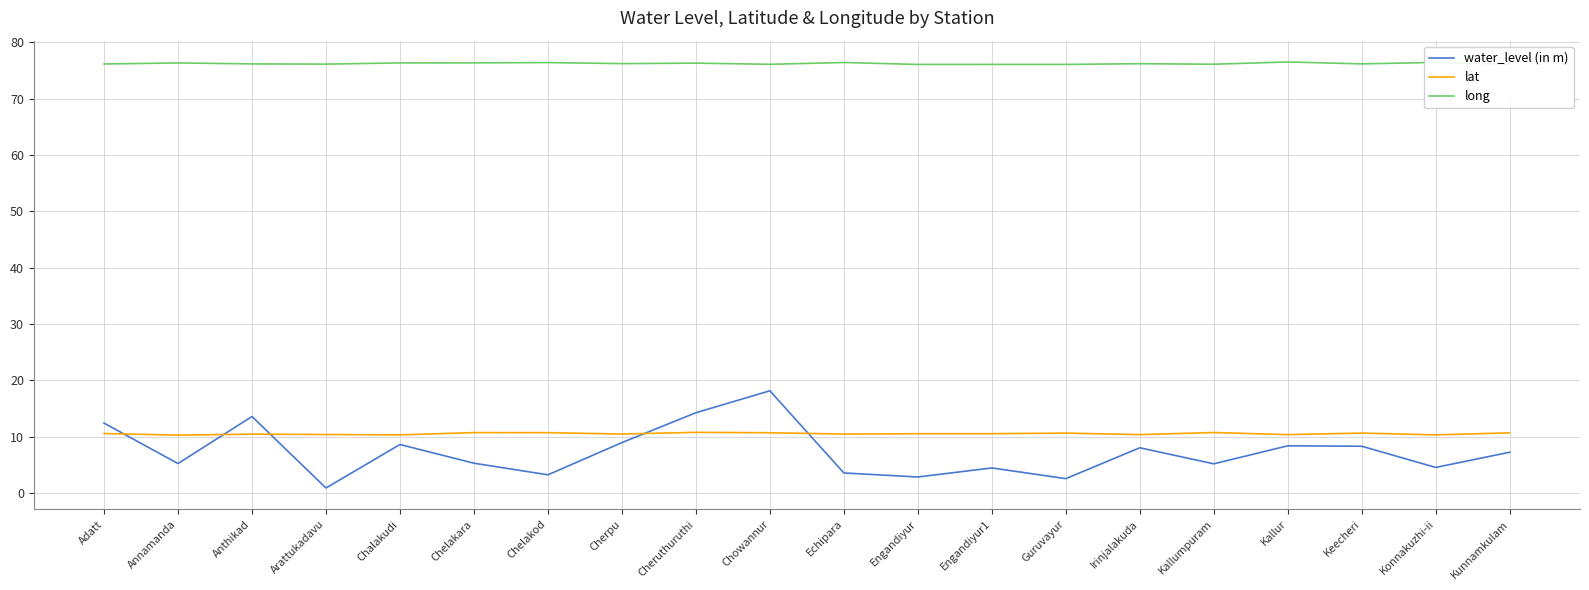

Count the lat values in the range 10 to 11.

20